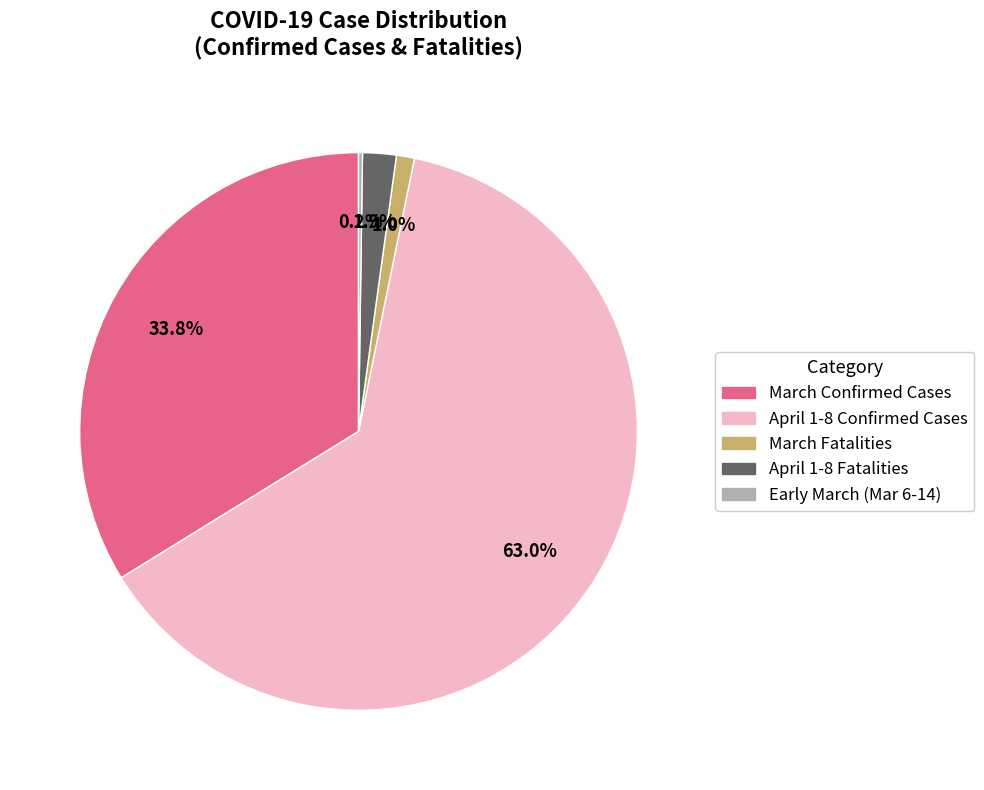

What is the largest slice in the pie chart?

April 1-8 Confirmed Cases